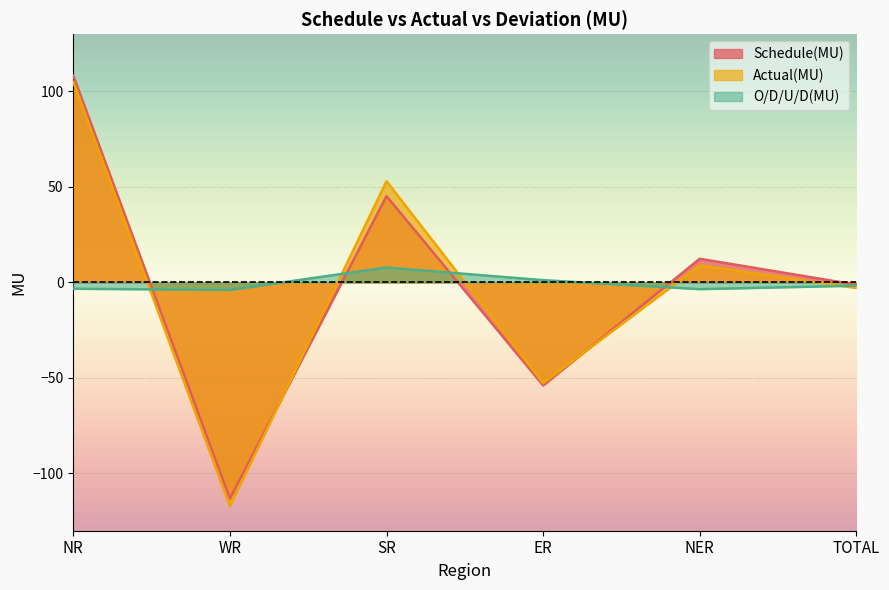

List the series in order of their overall mean, lowest first.

Actual(MU), O/D/U/D(MU), Schedule(MU)